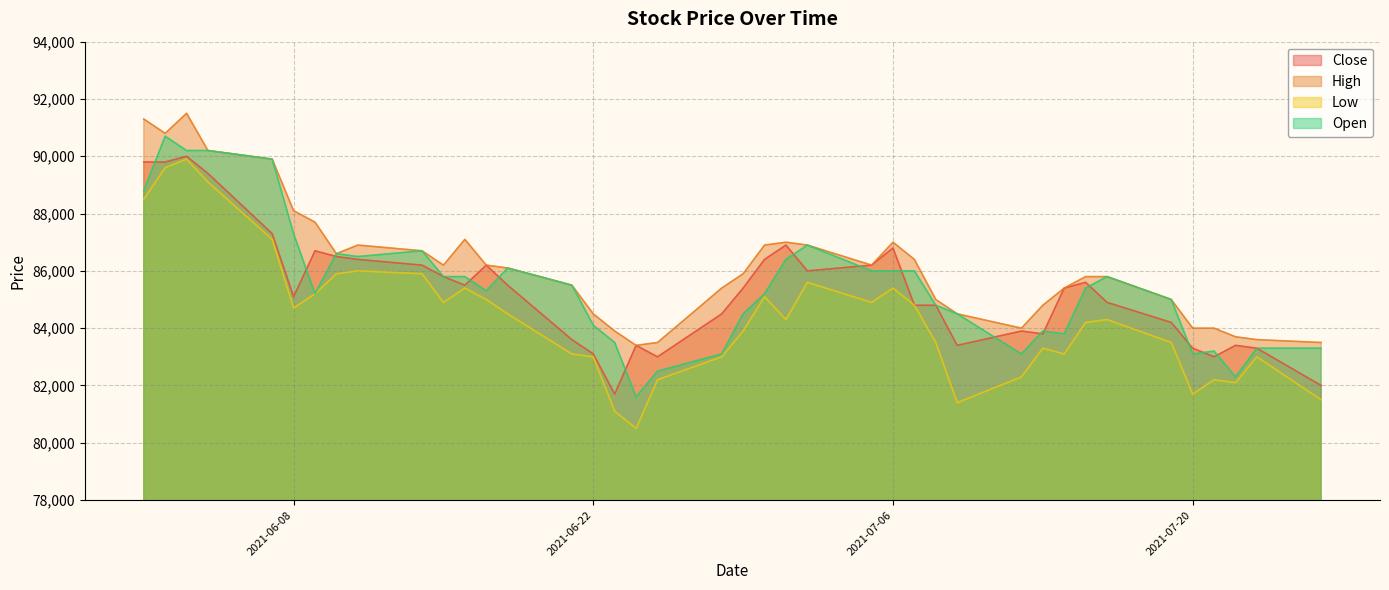

Reading left to right, transcribe all the data shown in this chart.

Close: 2021-06-01=89800	2021-06-02=89800	2021-06-03=90000	2021-06-04=89400	2021-06-07=87300	2021-06-08=85100	2021-06-09=86700	2021-06-10=86500	2021-06-11=86400	2021-06-14=86200	2021-06-15=85800	2021-06-16=85500	2021-06-17=86200	2021-06-18=85500	2021-06-21=83600	2021-06-22=83100	2021-06-23=81700	2021-06-24=83400	2021-06-25=83000	2021-06-28=84500	2021-06-29=85400	2021-06-30=86400	2021-07-01=86900	2021-07-02=86000	2021-07-05=86200	2021-07-06=86800	2021-07-07=84800	2021-07-08=84800	2021-07-09=83400	2021-07-12=83900	2021-07-13=83800	2021-07-14=85400	2021-07-15=85600	2021-07-16=84900	2021-07-19=84200	2021-07-20=83300	2021-07-21=83000	2021-07-22=83400	2021-07-23=83300	2021-07-26=82000
High: 2021-06-01=91300	2021-06-02=90800	2021-06-03=91500	2021-06-04=90200	2021-06-07=89900	2021-06-08=88100	2021-06-09=87700	2021-06-10=86600	2021-06-11=86900	2021-06-14=86700	2021-06-15=86200	2021-06-16=87100	2021-06-17=86200	2021-06-18=86100	2021-06-21=85500	2021-06-22=84500	2021-06-23=83900	2021-06-24=83400	2021-06-25=83500	2021-06-28=85400	2021-06-29=85900	2021-06-30=86900	2021-07-01=87000	2021-07-02=86900	2021-07-05=86200	2021-07-06=87000	2021-07-07=86400	2021-07-08=85000	2021-07-09=84500	2021-07-12=84000	2021-07-13=84800	2021-07-14=85400	2021-07-15=85800	2021-07-16=85800	2021-07-19=85000	2021-07-20=84000	2021-07-21=84000	2021-07-22=83700	2021-07-23=83600	2021-07-26=83500
Low: 2021-06-01=88500	2021-06-02=89600	2021-06-03=89900	2021-06-04=89100	2021-06-07=87100	2021-06-08=84700	2021-06-09=85200	2021-06-10=85900	2021-06-11=86000	2021-06-14=85900	2021-06-15=84900	2021-06-16=85400	2021-06-17=85000	2021-06-18=84500	2021-06-21=83100	2021-06-22=83000	2021-06-23=81100	2021-06-24=80500	2021-06-25=82200	2021-06-28=83000	2021-06-29=83900	2021-06-30=85100	2021-07-01=84300	2021-07-02=85600	2021-07-05=84900	2021-07-06=85400	2021-07-07=84800	2021-07-08=83500	2021-07-09=81400	2021-07-12=82300	2021-07-13=83300	2021-07-14=83100	2021-07-15=84200	2021-07-16=84300	2021-07-19=83500	2021-07-20=81700	2021-07-21=82200	2021-07-22=82100	2021-07-23=83000	2021-07-26=81500
Open: 2021-06-01=88800	2021-06-02=90700	2021-06-03=90200	2021-06-04=90200	2021-06-07=89900	2021-06-08=87300	2021-06-09=85200	2021-06-10=86600	2021-06-11=86500	2021-06-14=86700	2021-06-15=85800	2021-06-16=85800	2021-06-17=85300	2021-06-18=86100	2021-06-21=85500	2021-06-22=84100	2021-06-23=83500	2021-06-24=81600	2021-06-25=82500	2021-06-28=83100	2021-06-29=84500	2021-06-30=85200	2021-07-01=86400	2021-07-02=86900	2021-07-05=86000	2021-07-06=86000	2021-07-07=86000	2021-07-08=84800	2021-07-09=84500	2021-07-12=83100	2021-07-13=83900	2021-07-14=83800	2021-07-15=85400	2021-07-16=85800	2021-07-19=85000	2021-07-20=83100	2021-07-21=83200	2021-07-22=82300	2021-07-23=83300	2021-07-26=83300